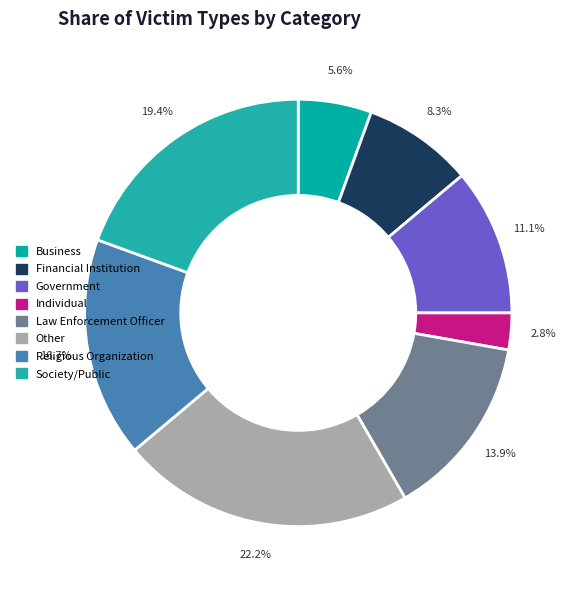

Approximately how many times larger is the value at Financial Institution compared to Religious Organization?

0.5